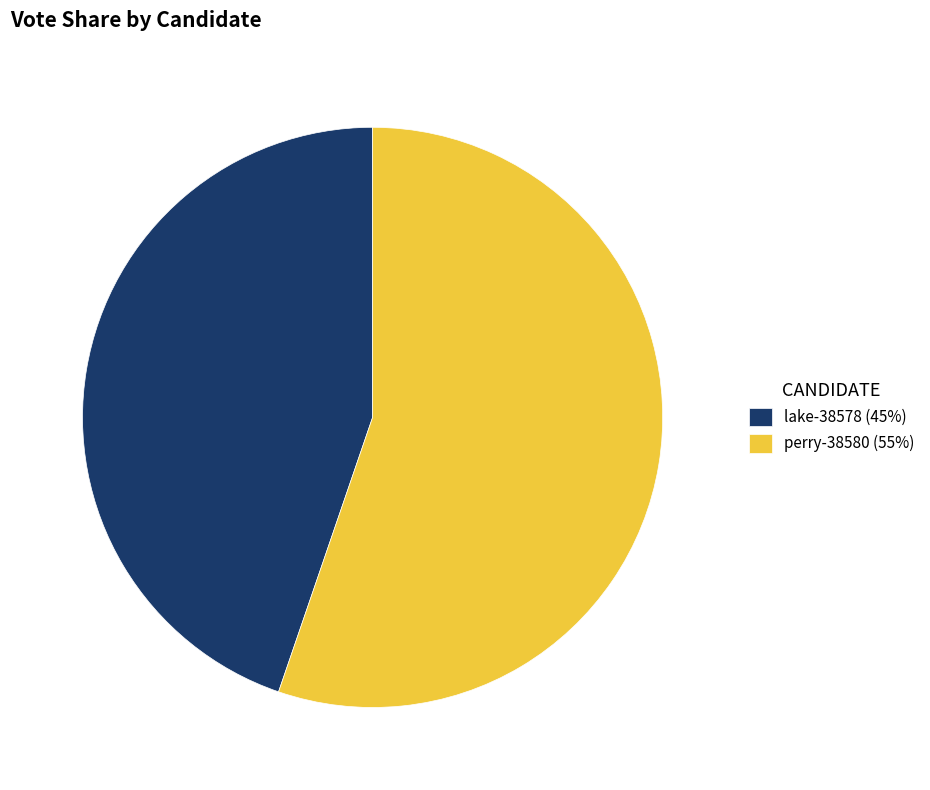

Count the number of slices in the pie.

2